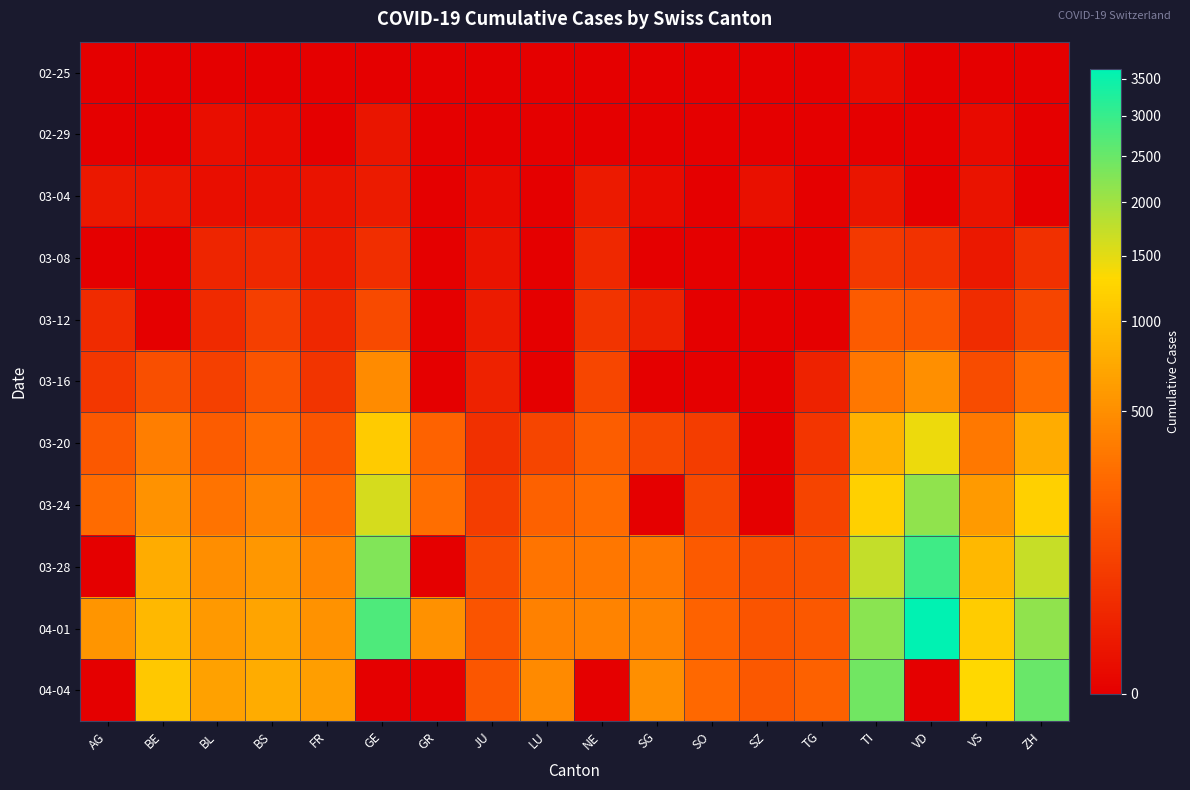

Which series has the largest range (max minus min)?

04-01